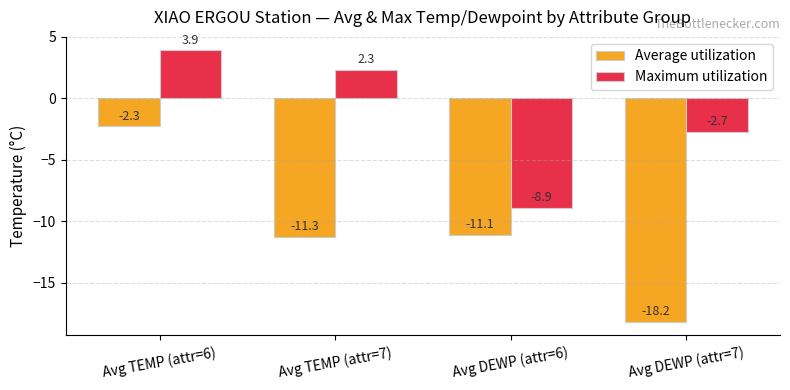

Rank the series by their maximum value, from lowest to highest.

Average utilization, Maximum utilization